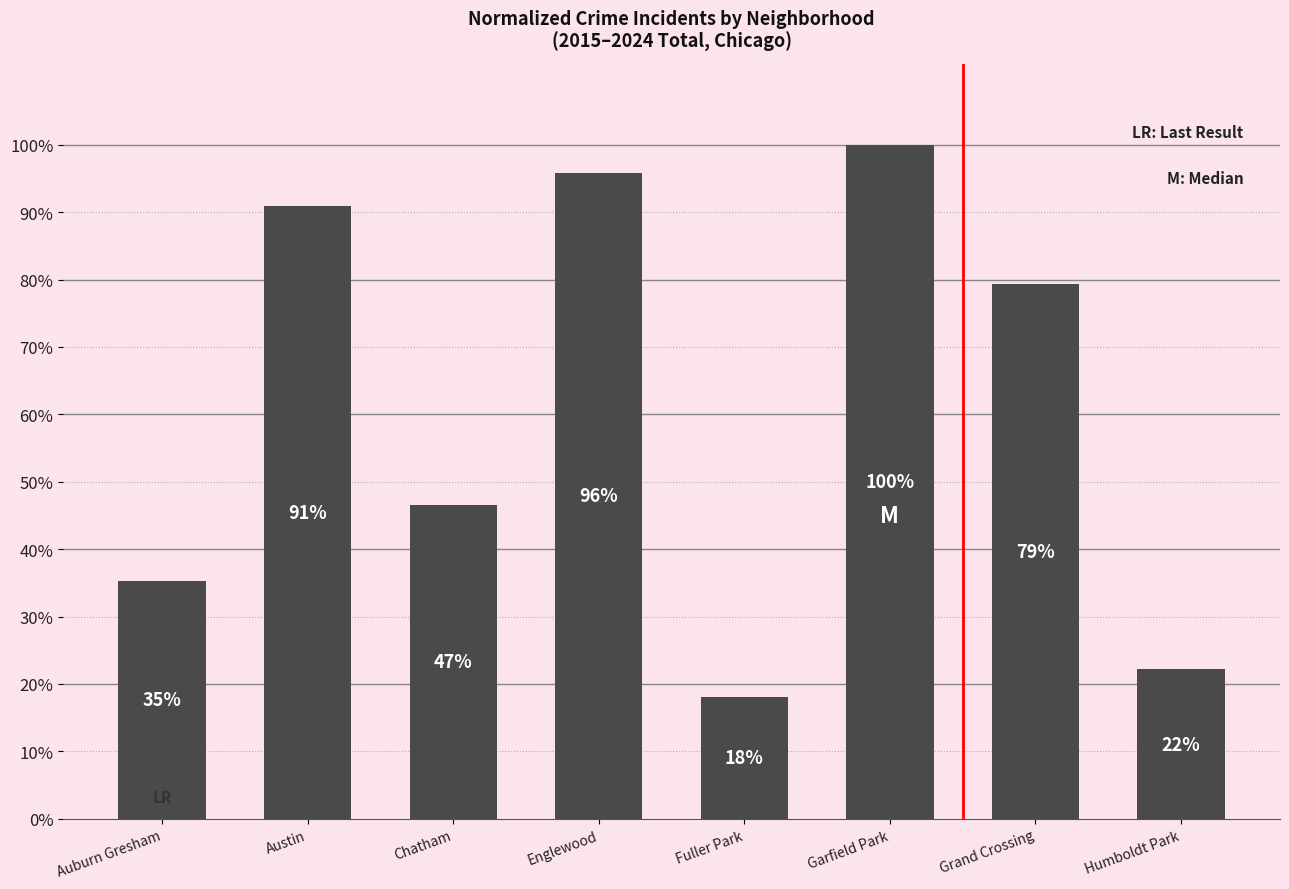

Are the bars horizontal?

No